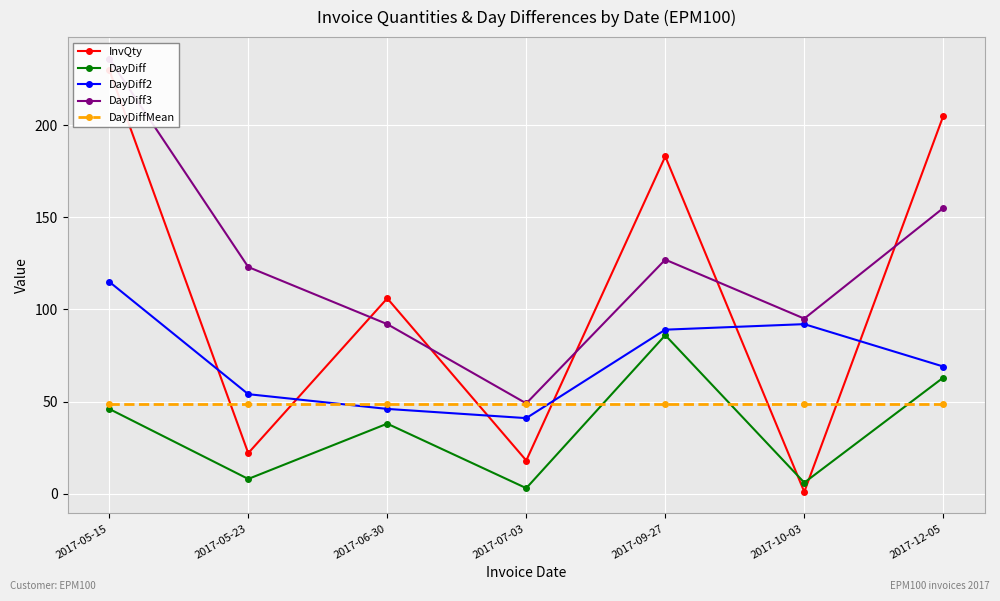

Which series has the largest range (max minus min)?

InvQty